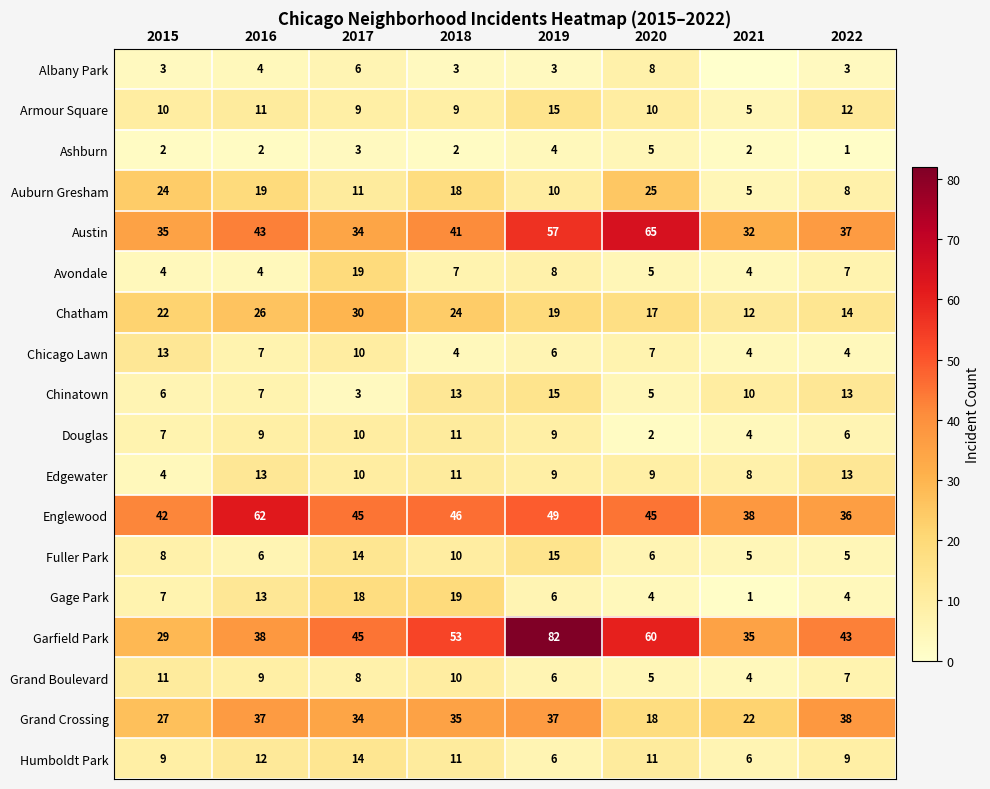

The value of Douglas at 2018 is 11. True or false?

True